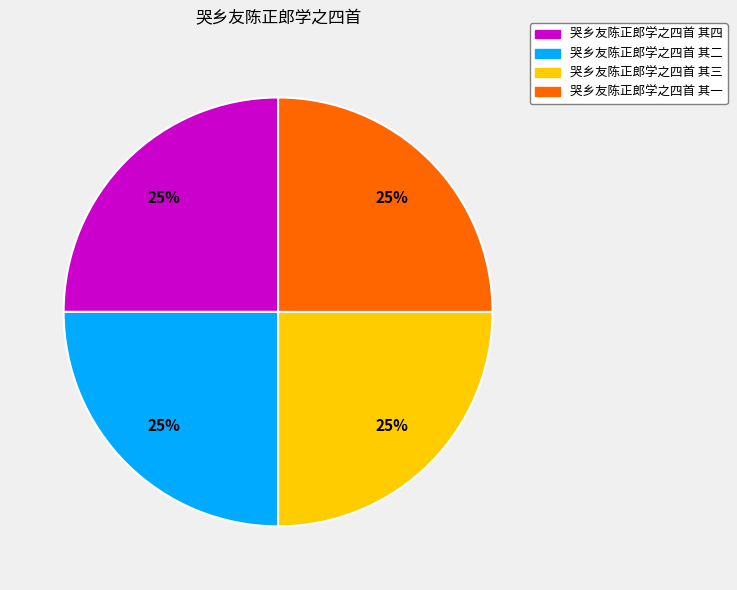

Count the number of slices in the pie.

4